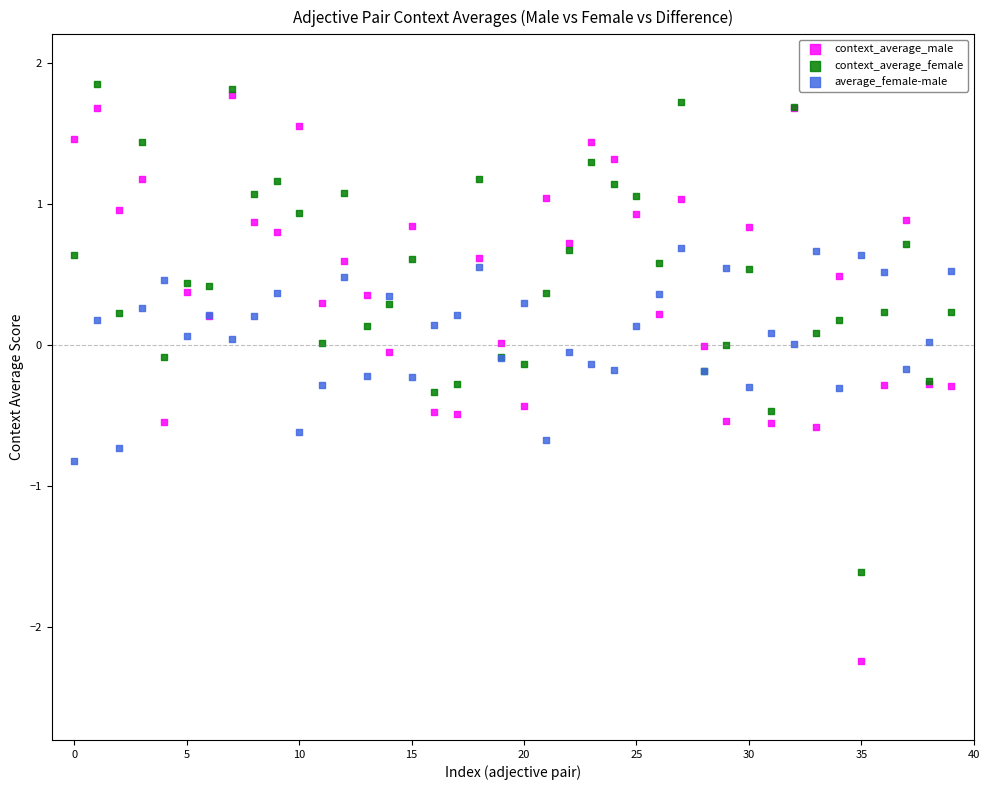

Which series has the largest Y range (max minus min)?

context_average_male